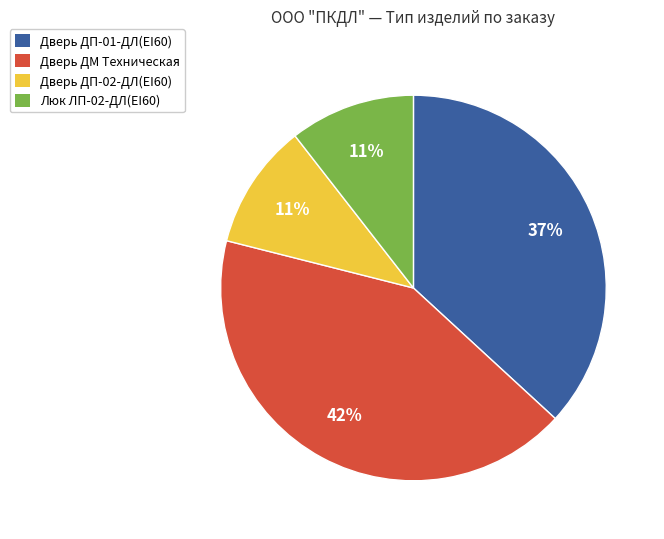

How many segments does this pie chart have?

4